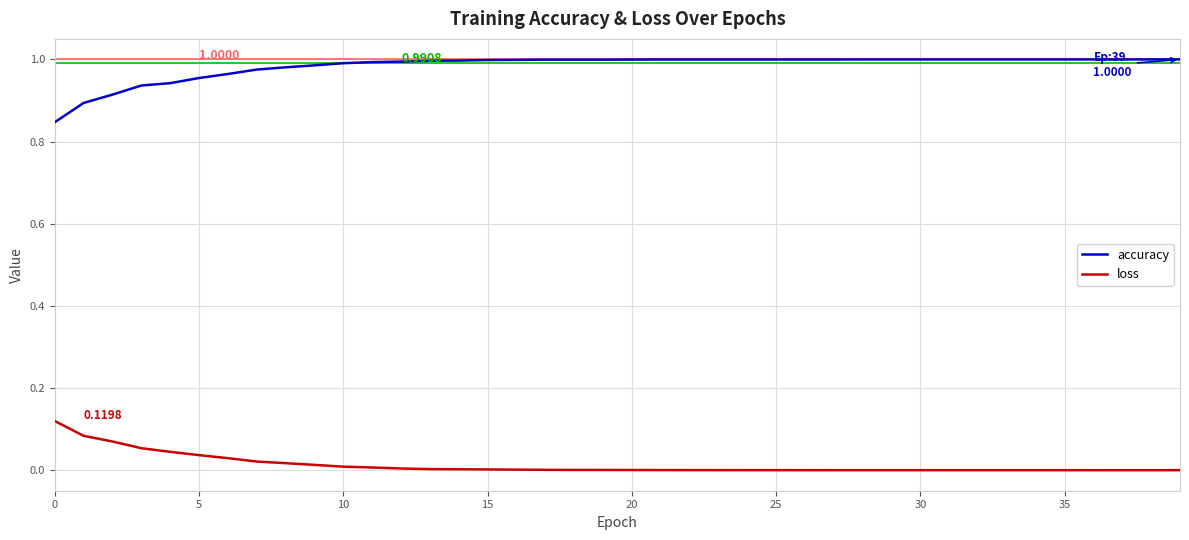

True or false: accuracy and loss intersect in this chart.

False